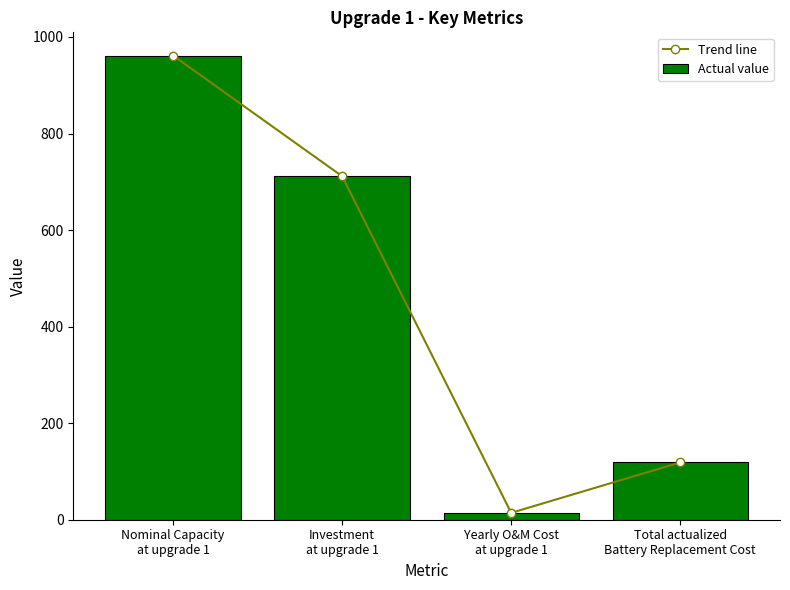

How many groups of bars are there?

4